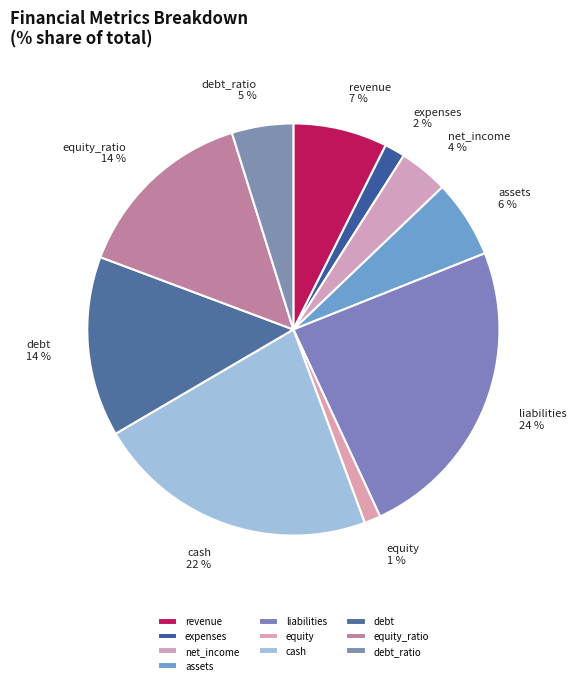

To the nearest percent, what is the difference between the largest and smallest slice percentages?

23%